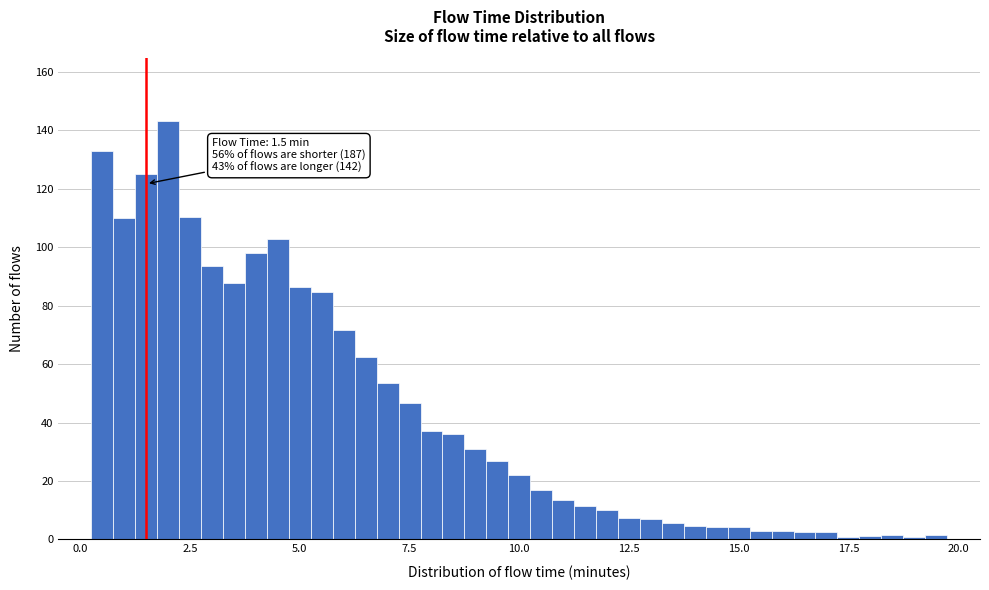

Around what value on the x-axis is the tallest bar? Give the approximate position of its centre, as read against the axis.

2.0